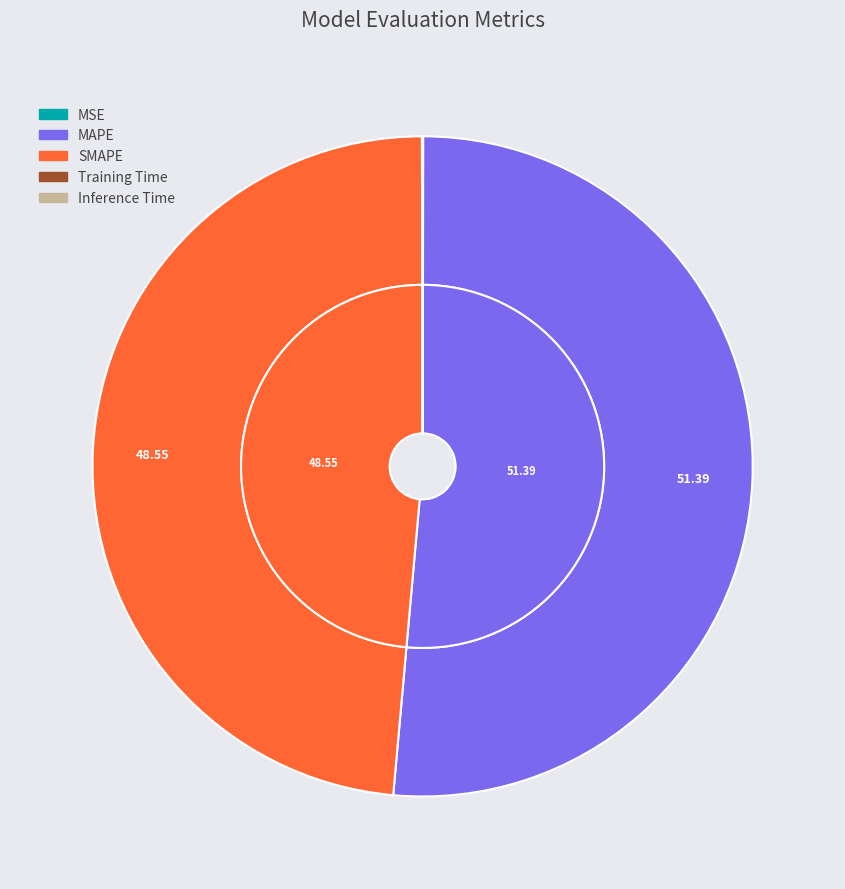

Is it true that Training Time is 0% of the pie?

True